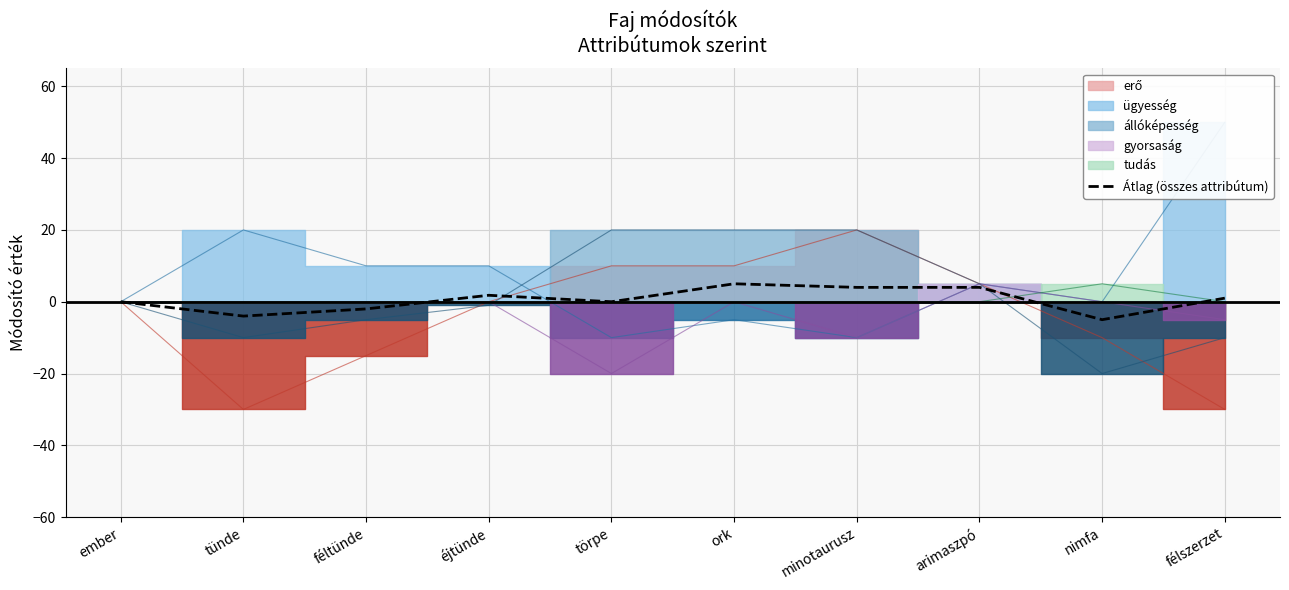

True or false: there are more than 2 points higher than both neighbors.

False